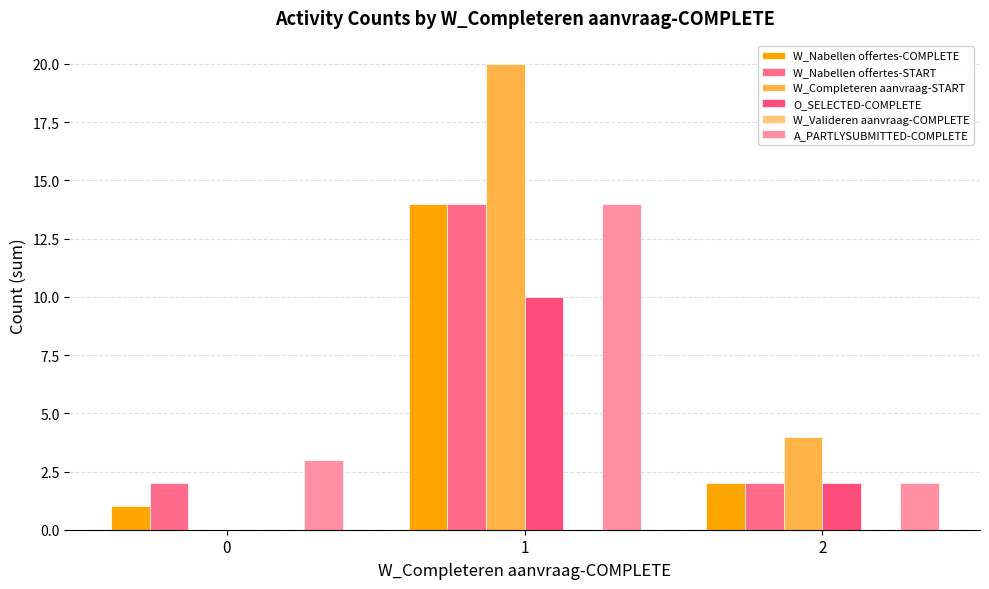

How many series are shown in this chart?

5